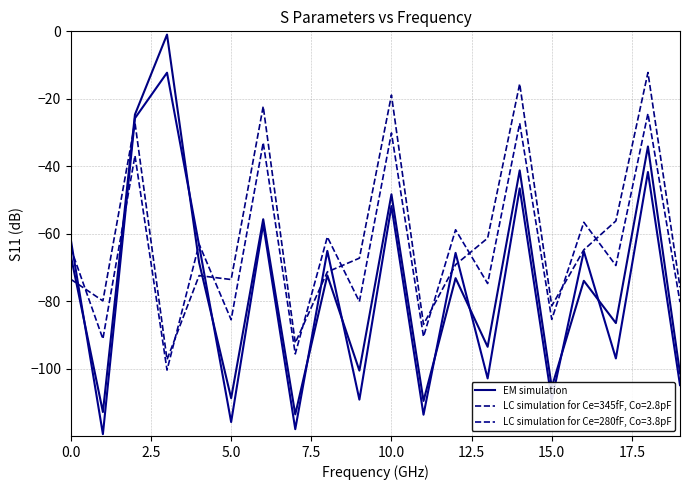

Does the chart display data point markers on the line(s)?

No